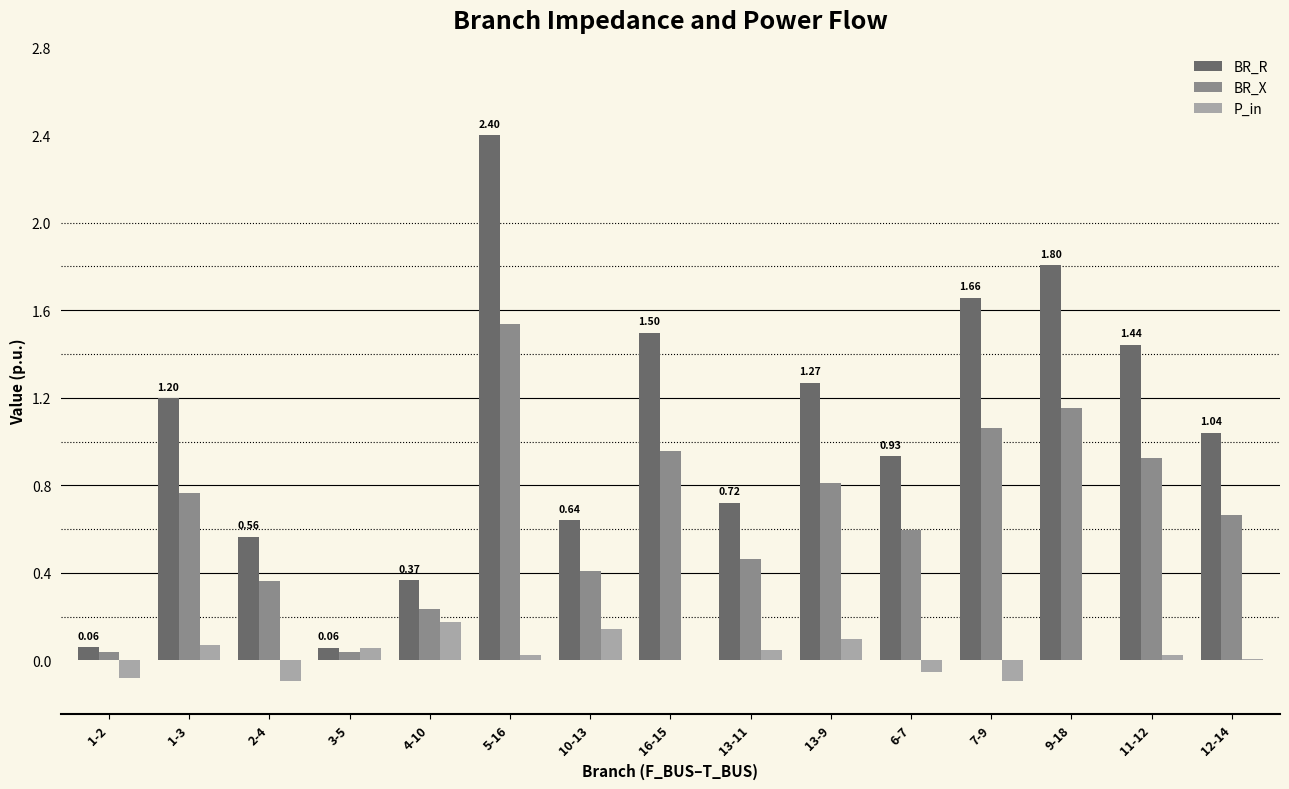

Which series changed the most between 1-2 and 4-10?

BR_R